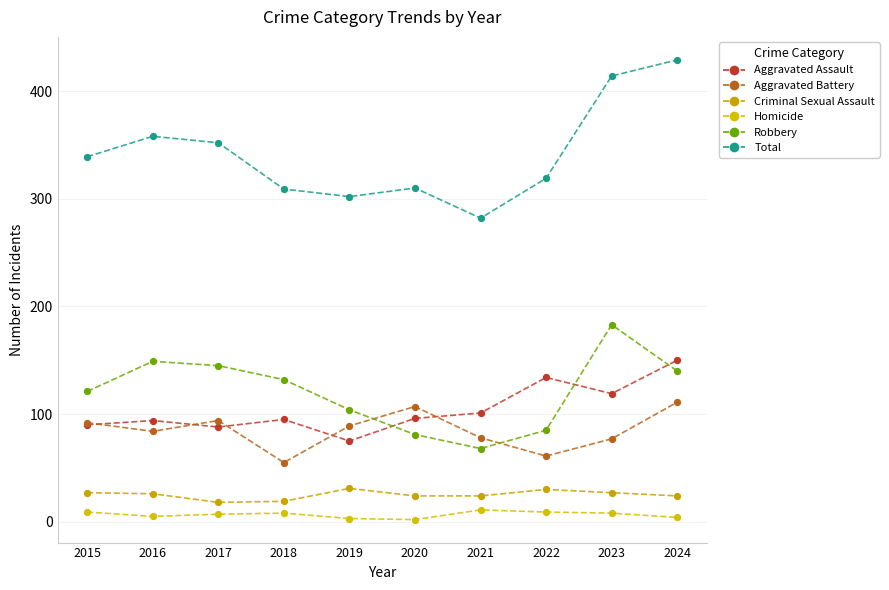

Is the value of Total at 2018 greater than the value of Aggravated Battery at 2024?

Yes